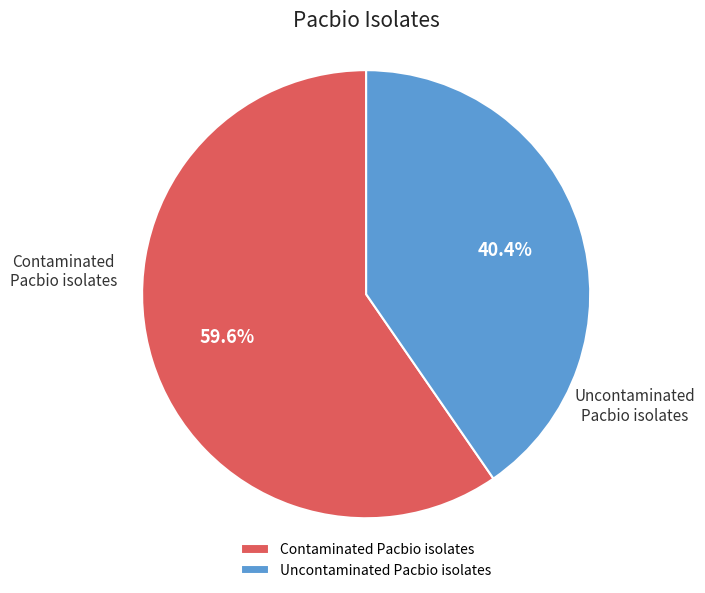

Is the sum of Uncontaminated Pacbio isolates and Contaminated Pacbio isolates greater than half?

Yes